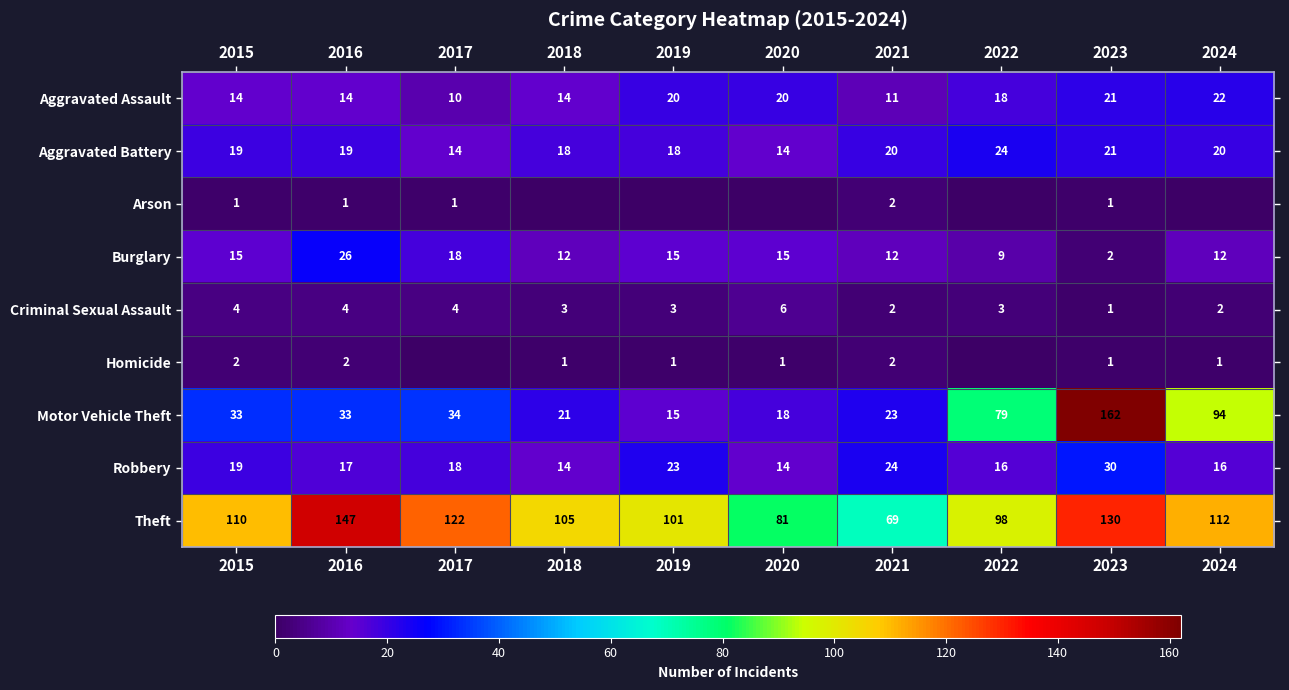

Read the Burglary value at 2015.

15